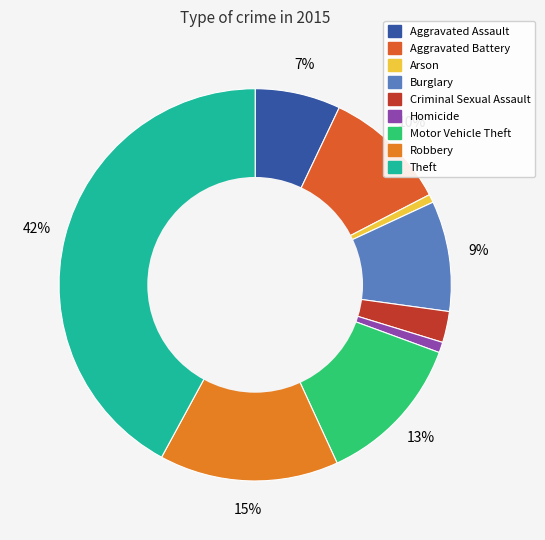

To the nearest percent, what is the difference between the largest and smallest slice percentages?

41%